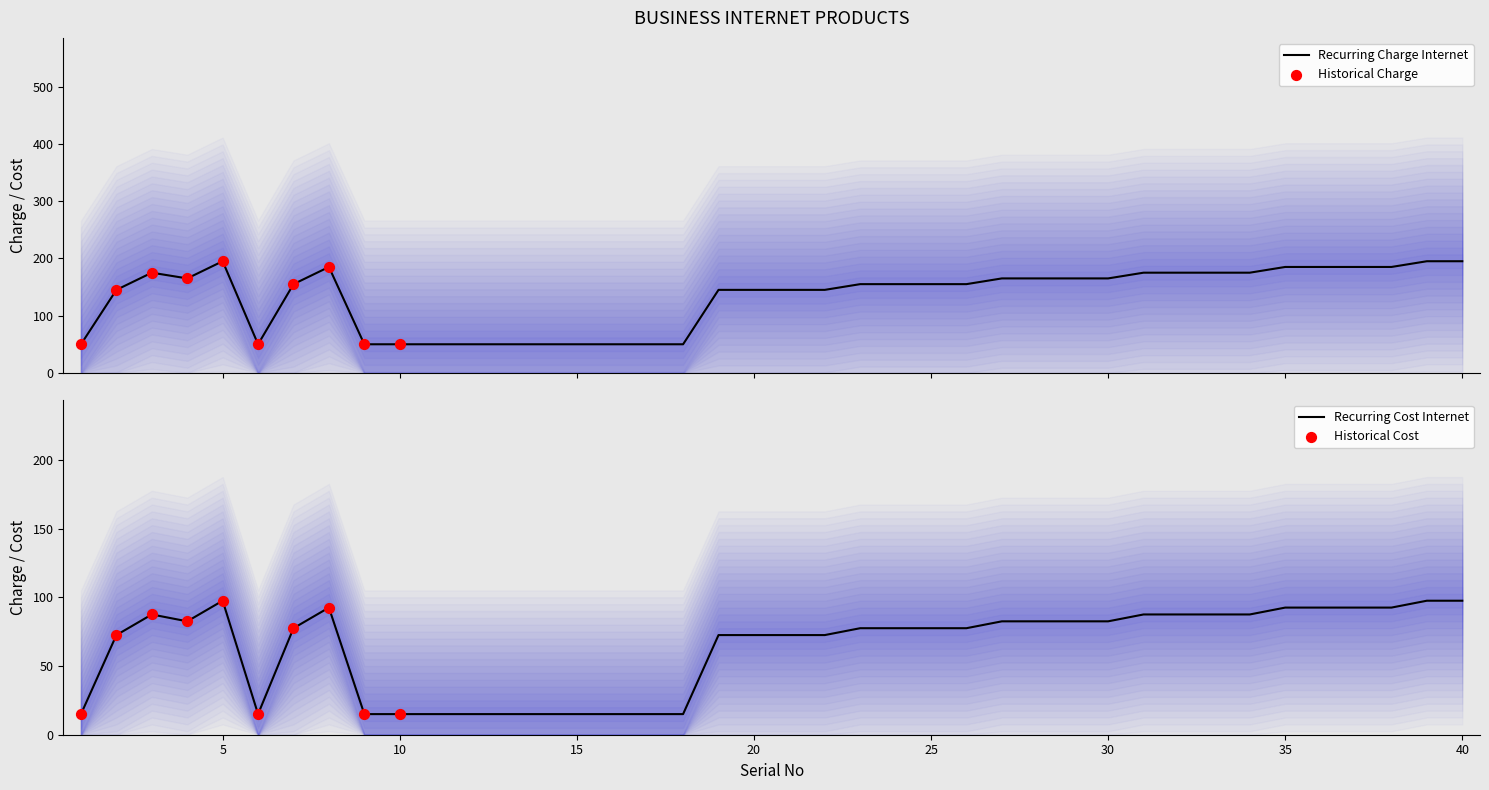

Which series has the largest total across all categories?

Recurring  Charge Internet